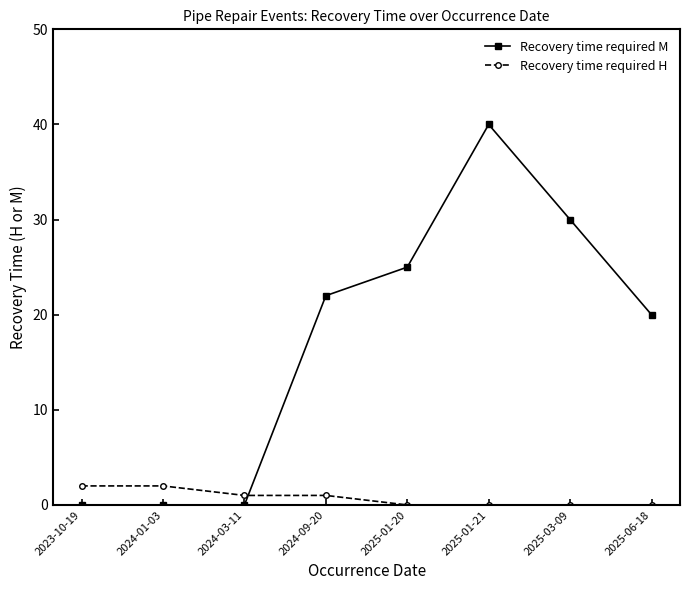

Count the number of data series in this chart.

2